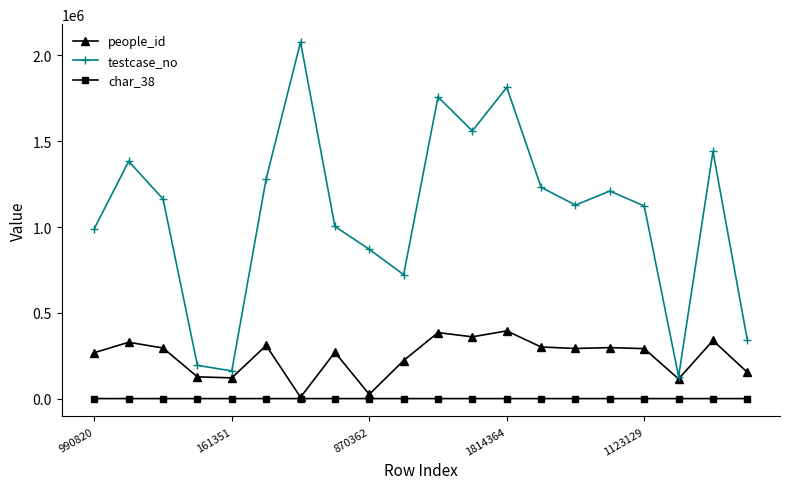

Which series has the largest total across all categories?

testcase_no